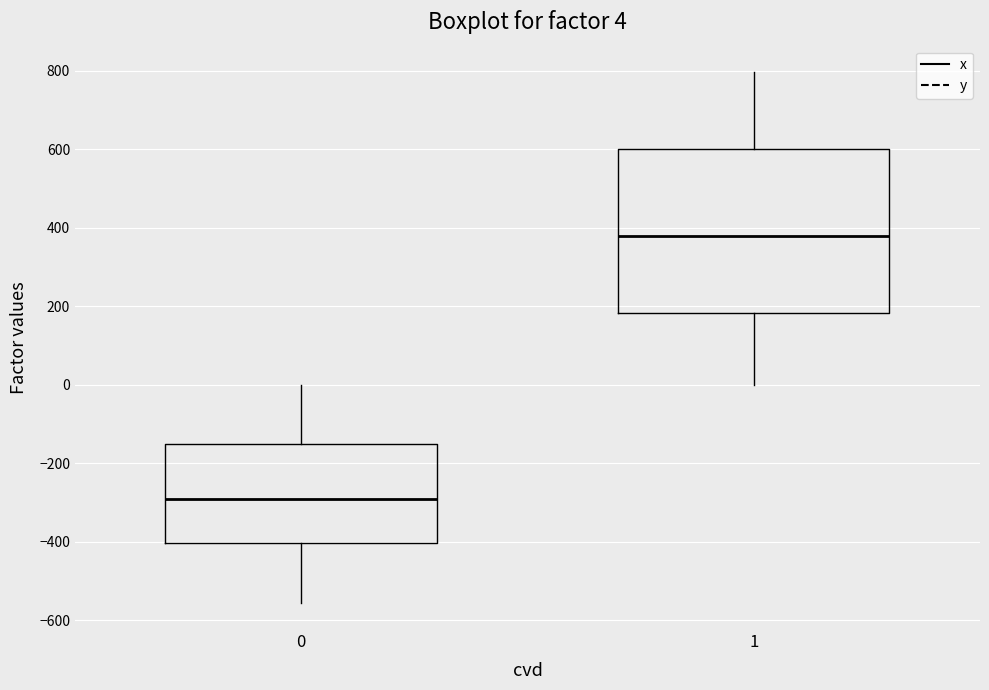

Which box has the highest median line?

1